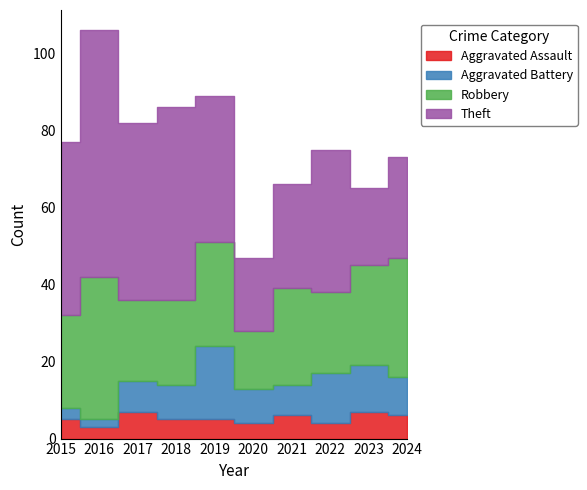

Which series changed the most between 2017 and 2019?

Aggravated Battery